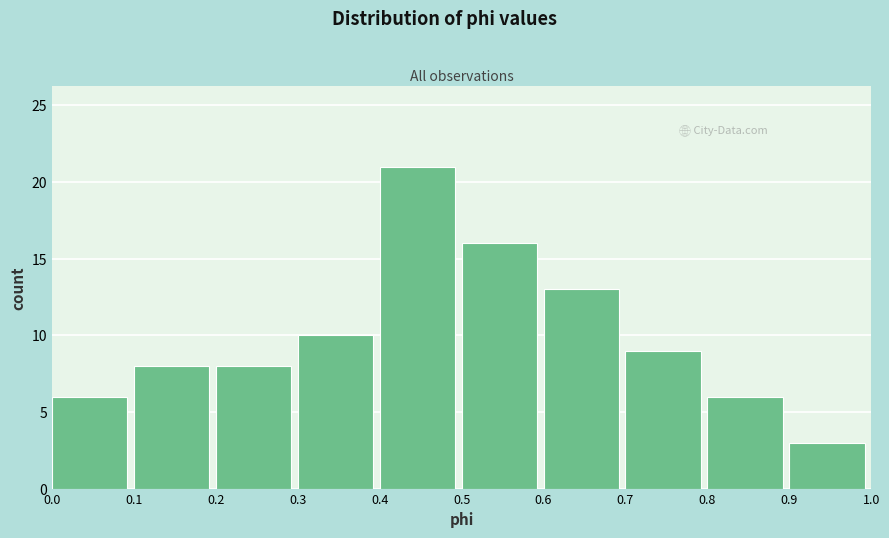

Over which range of the x-axis is the bar tallest?

0.4 to 0.5